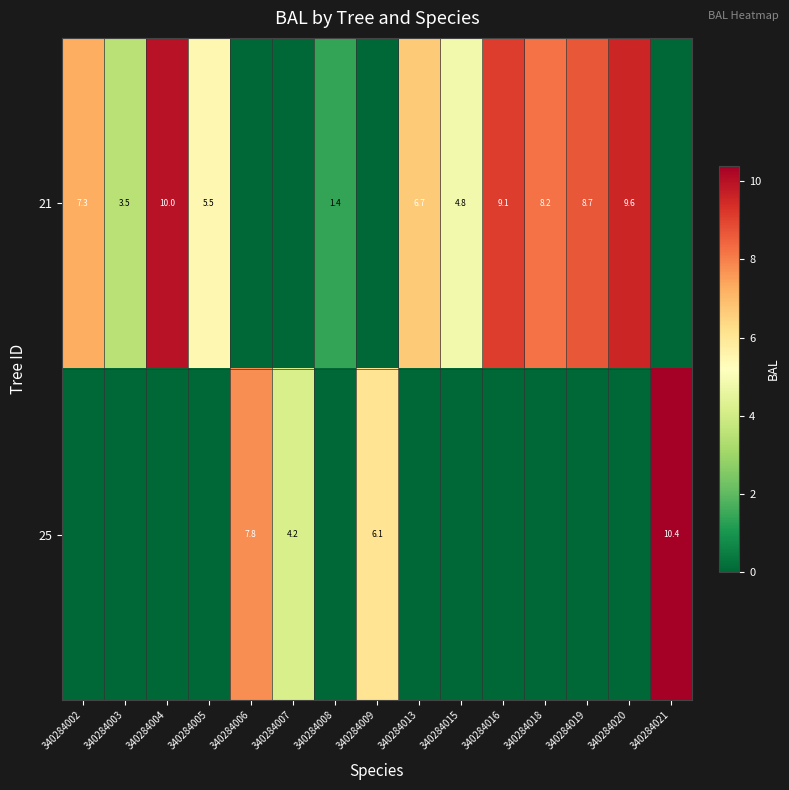

True or false: 21 has a value of 2.6 at 340284002.

False